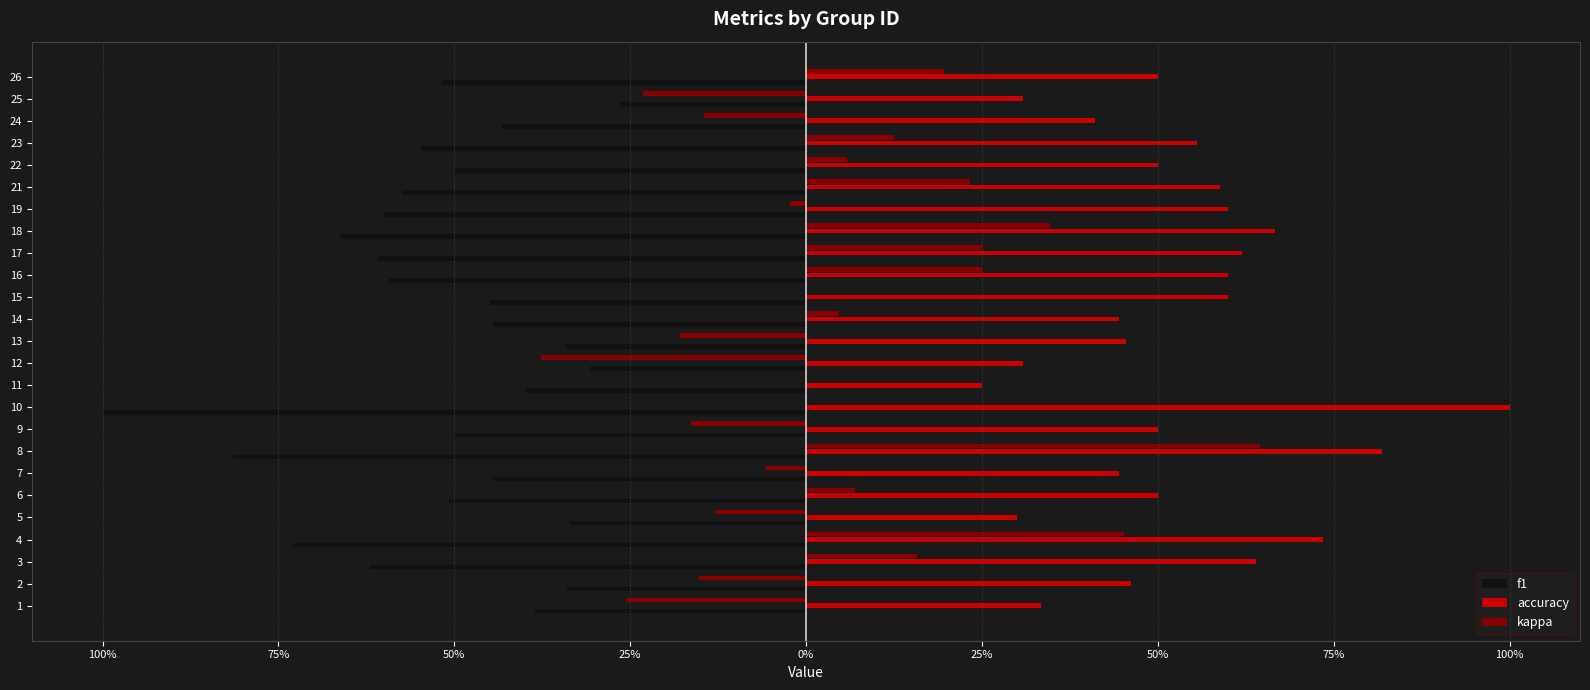

What are all the series names shown in the legend?

f1, accuracy, kappa